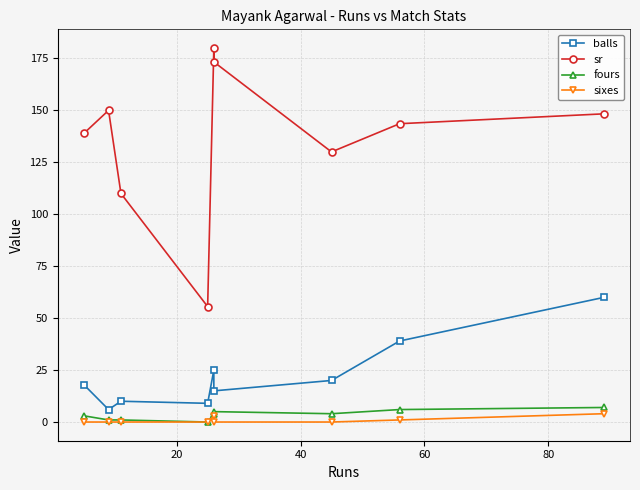

How many values in fours are above zero?

8